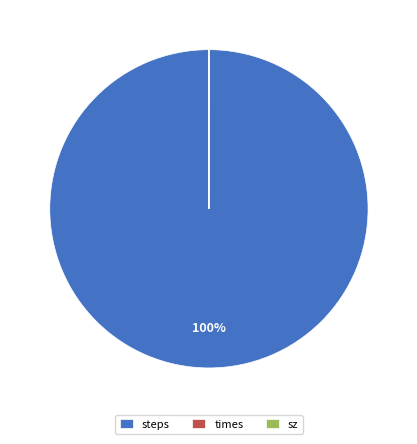

To the nearest percent, what is the average slice percentage?

33%